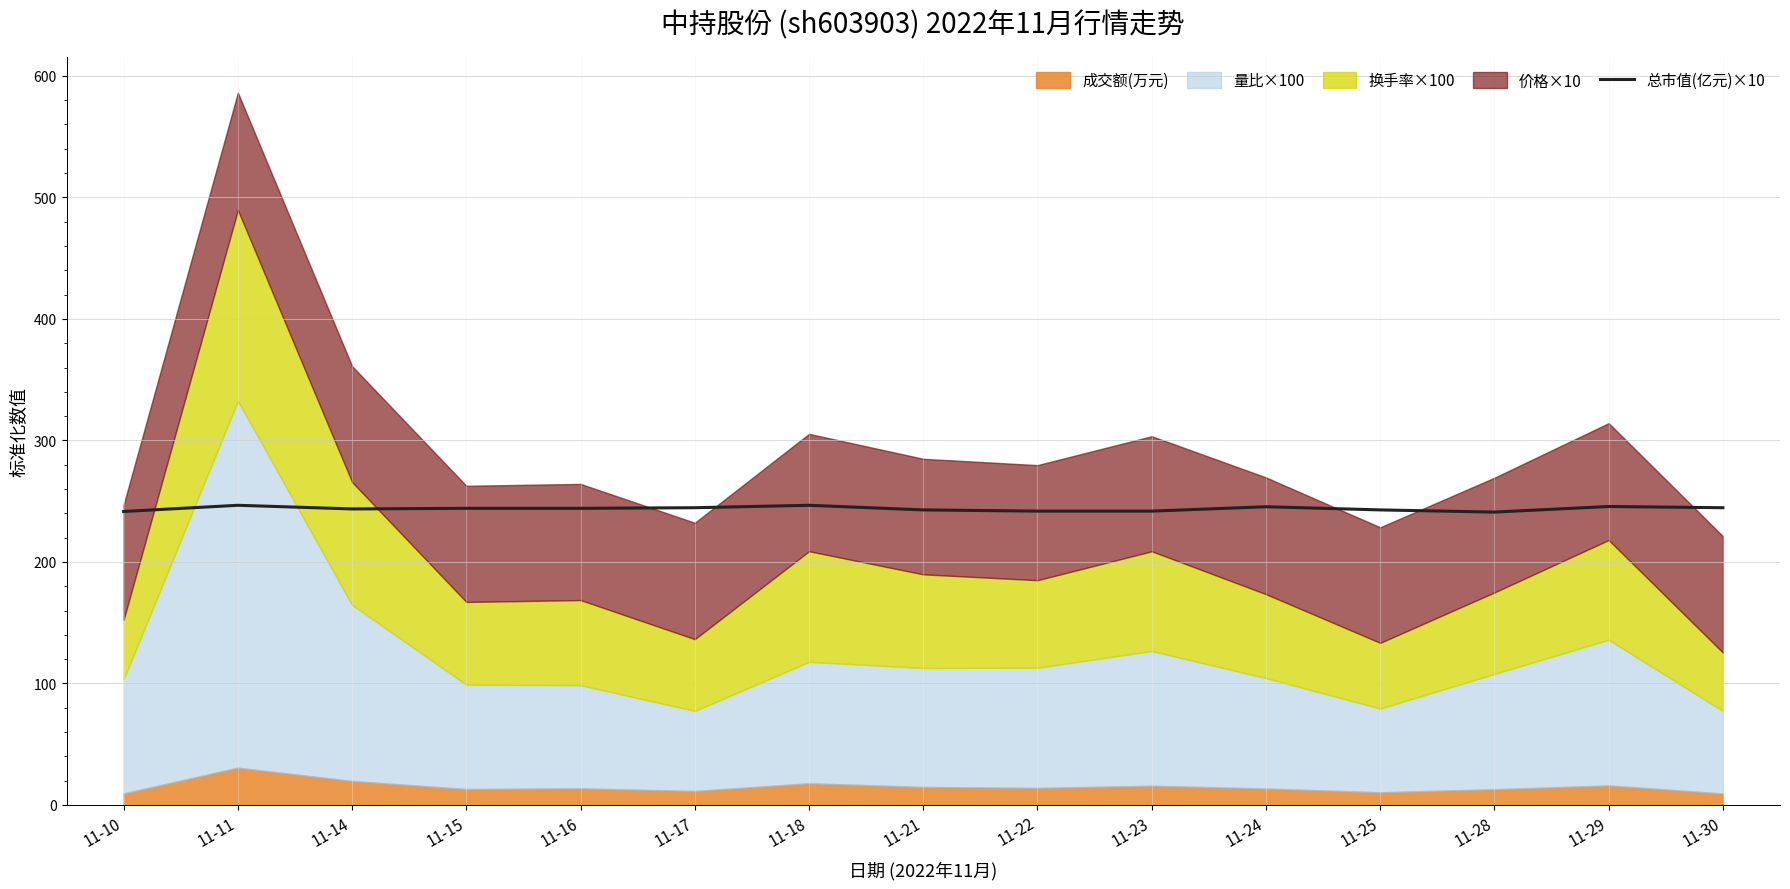

Which label corresponds to the largest value in the chart?

11-11